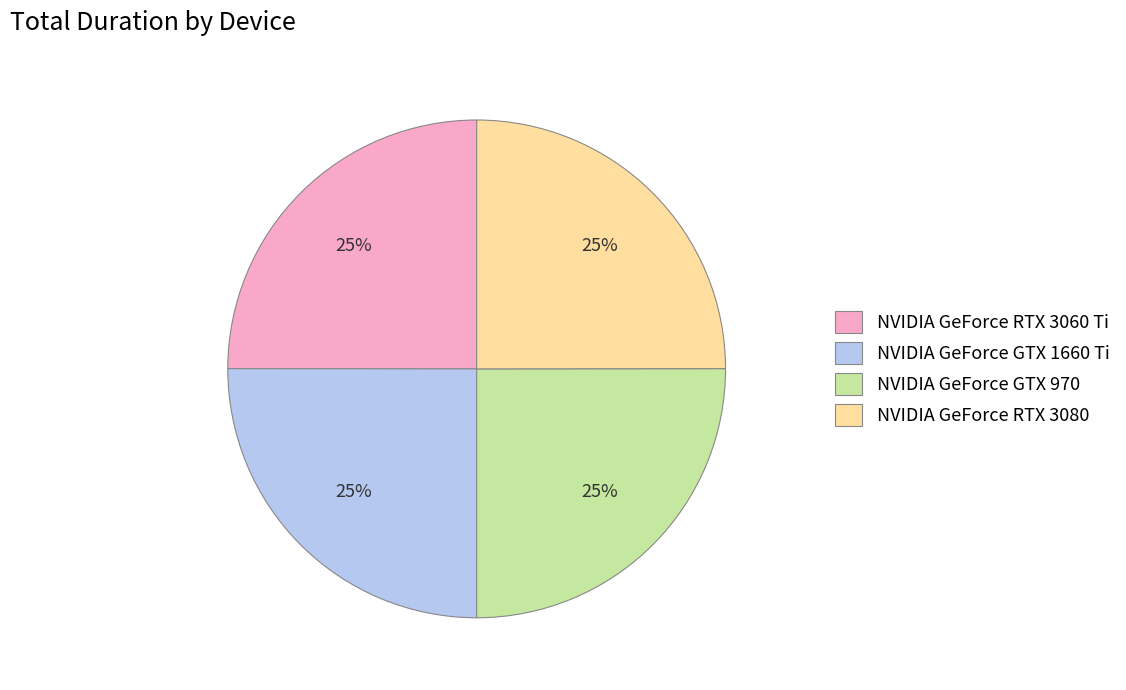

How many segments does this pie chart have?

4